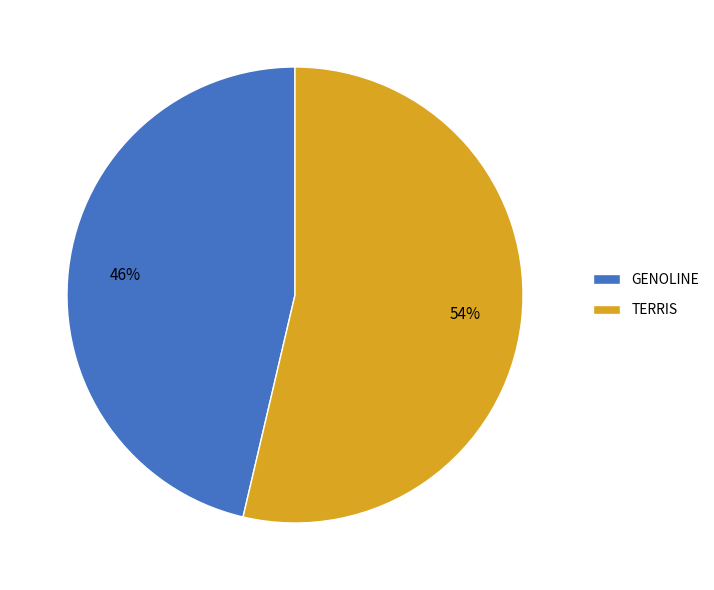

Do GENOLINE and TERRIS together represent more than half of the pie?

Yes